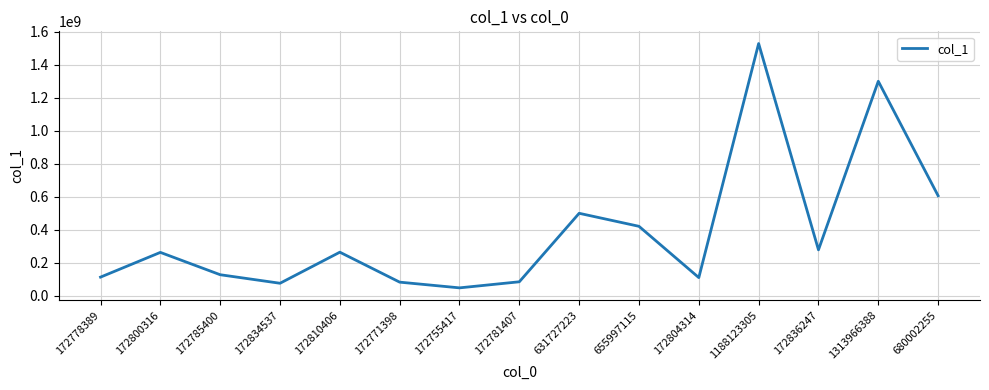

Read the value at 1188123305.

1527458999